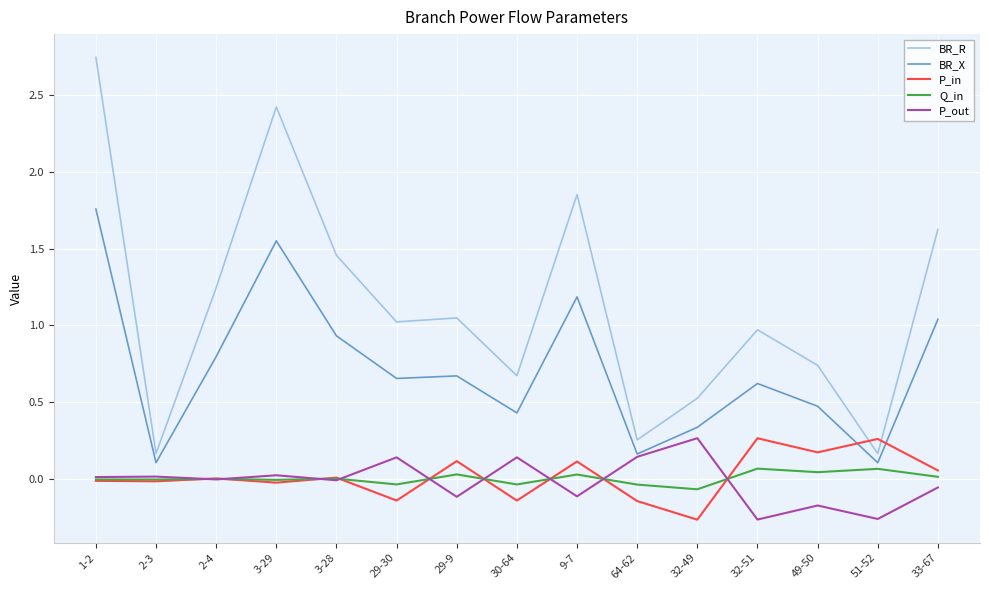

At which label does BR_R reach its peak?

1-2